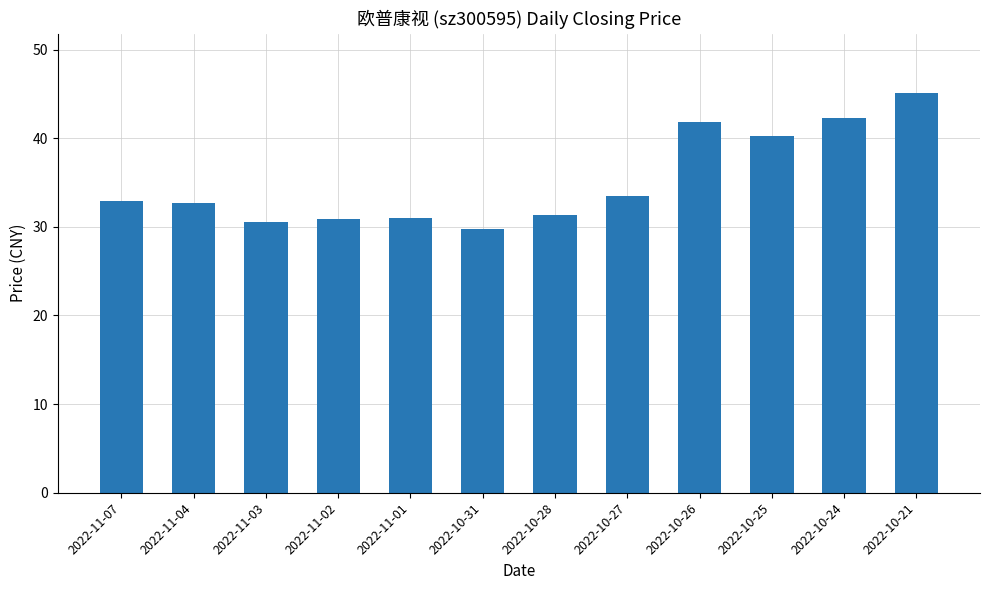

How many data points are less than 32?

5